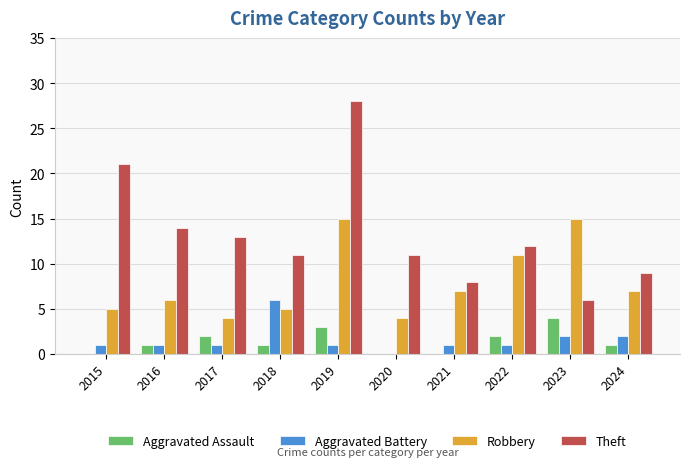

Where does the Theft series first go above 12?

2015